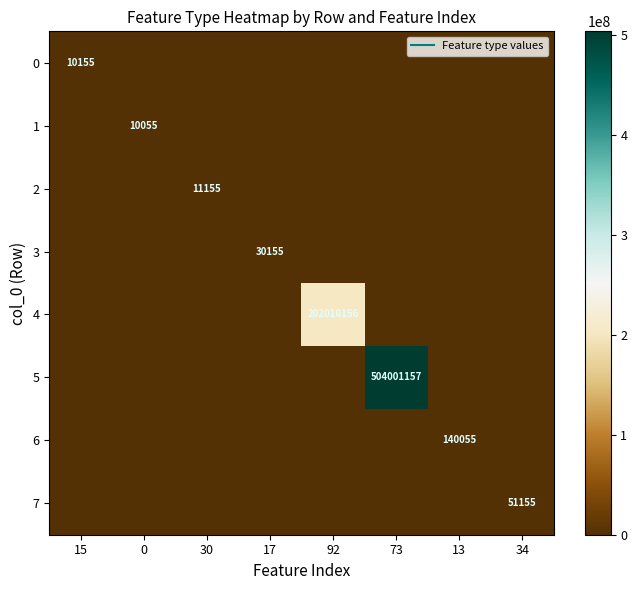

True or false: 4 has a value of -82791170 at 30.

False